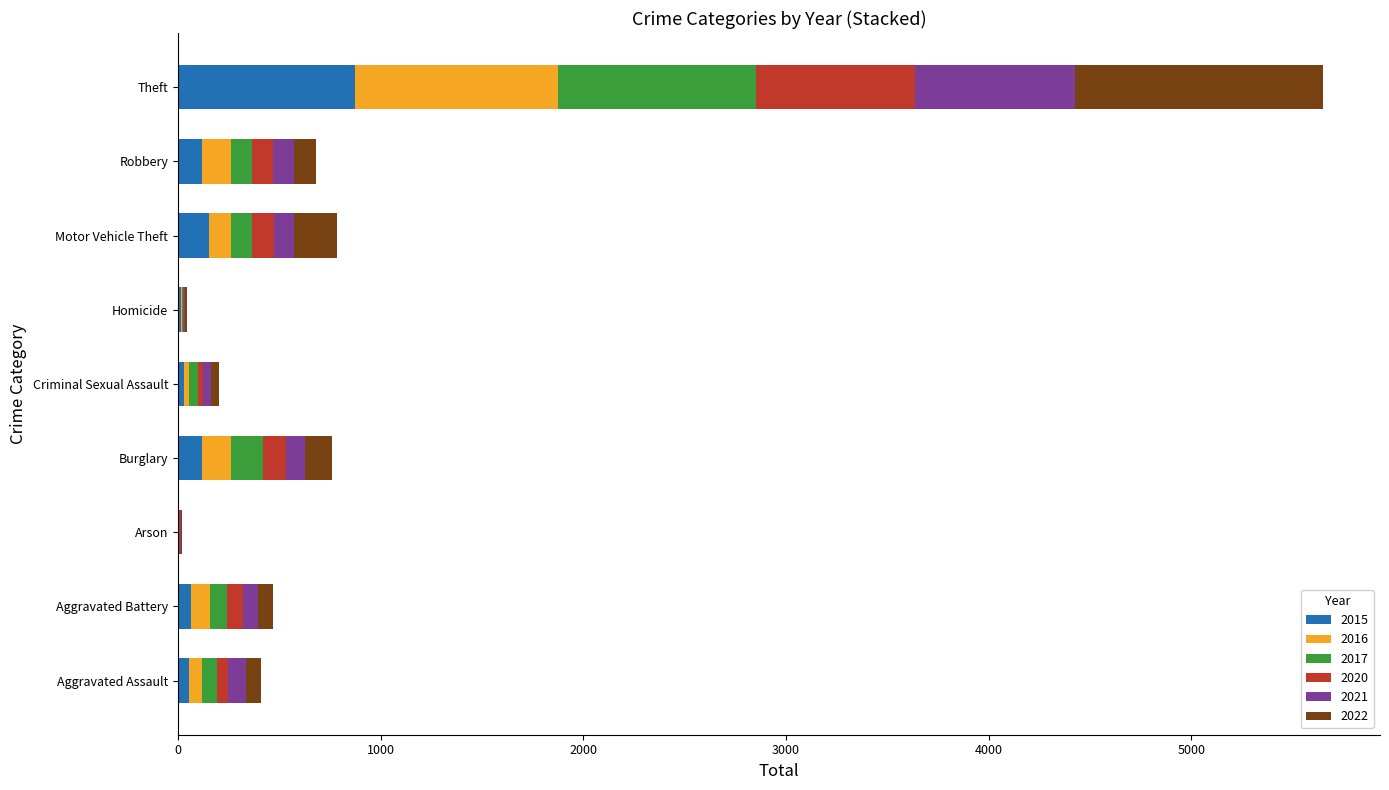

At which label does 2015 reach its peak?

Theft